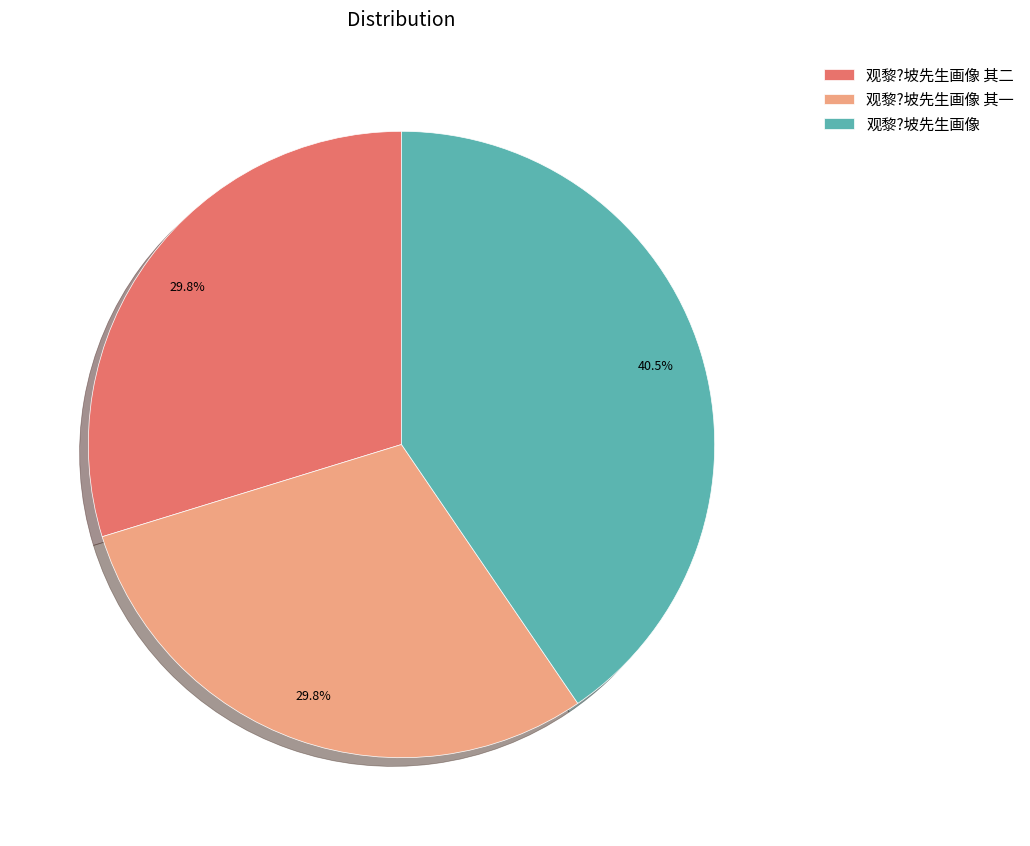

To the nearest percent, what percentage of the pie is 观黎?坡先生画像 其二?

30%